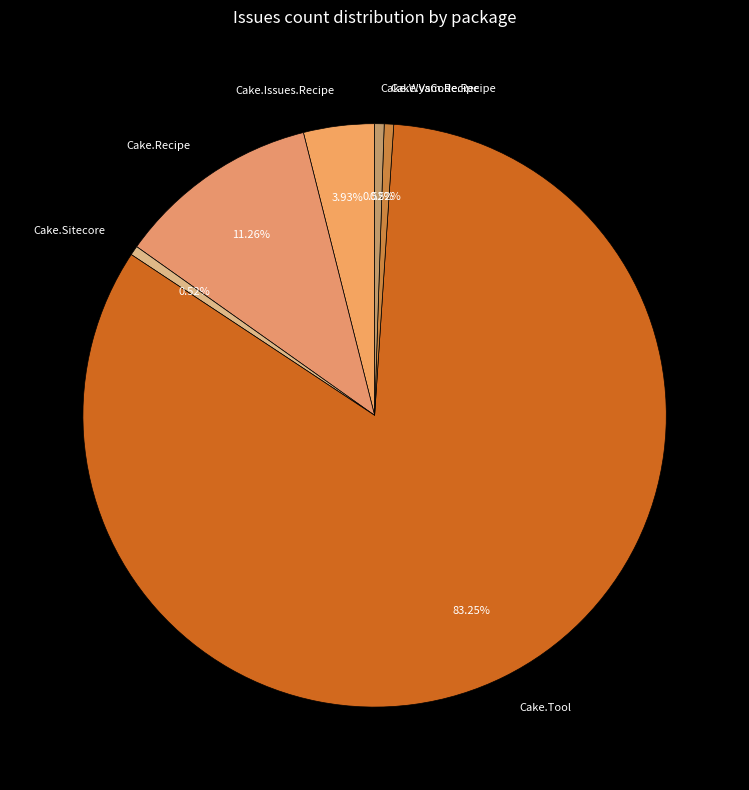

Does any single category account for the majority?

Yes